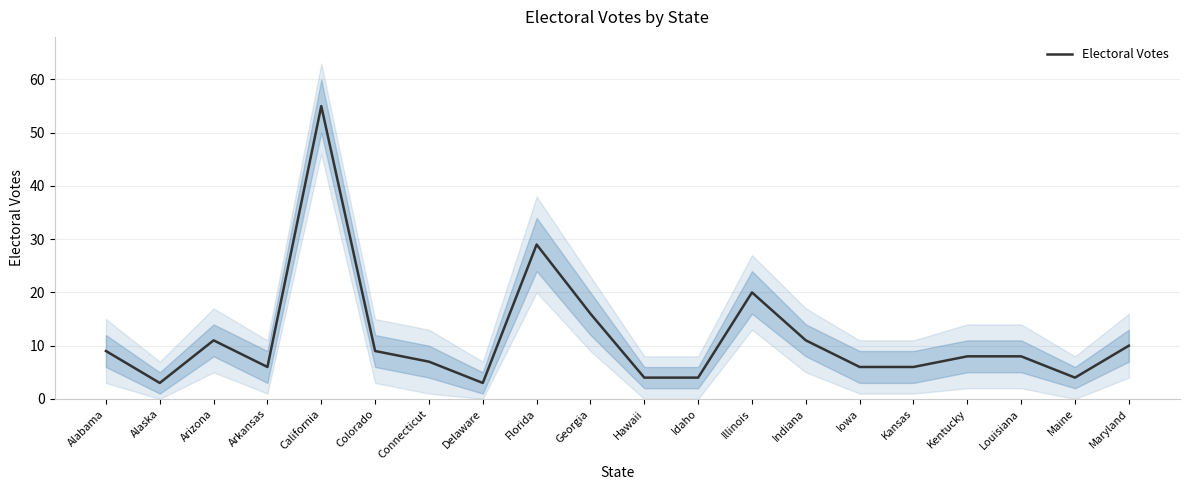

What is the smallest value displayed?

3